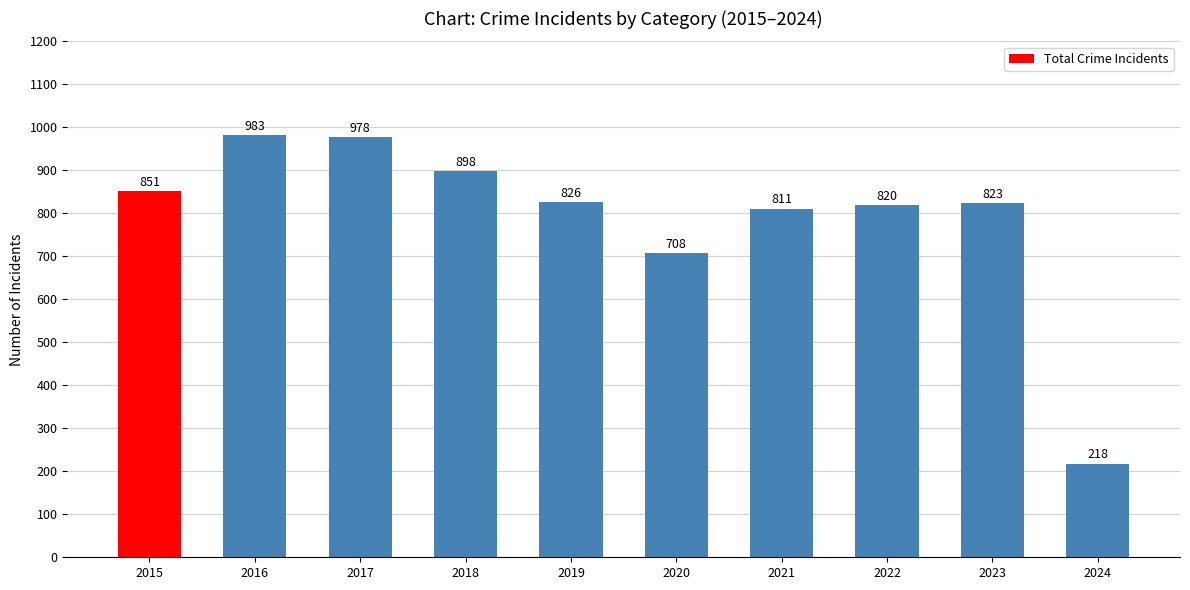

Is it true that the value at 2015 is 1482?

False